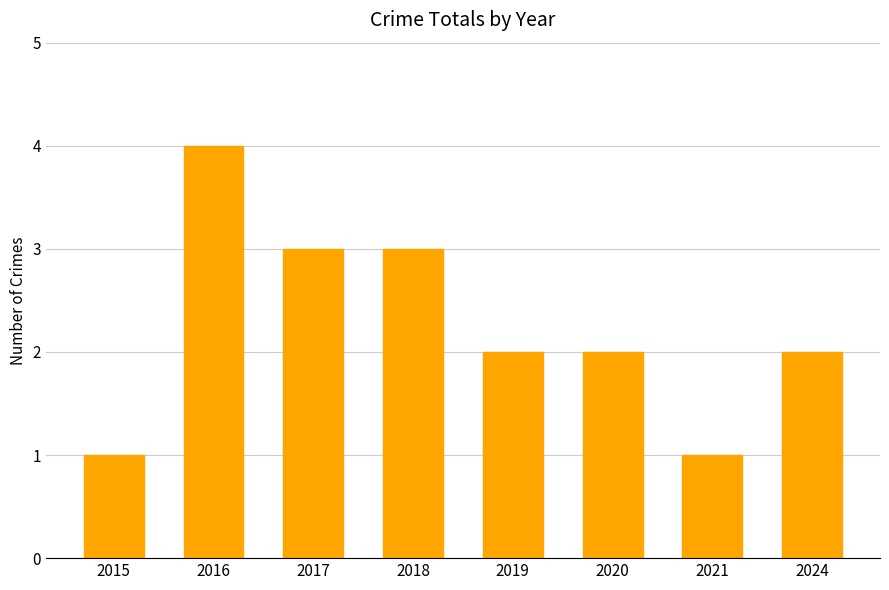

Reading right to left, extract all data points from this chart.

2	1	2	2	3	3	4	1